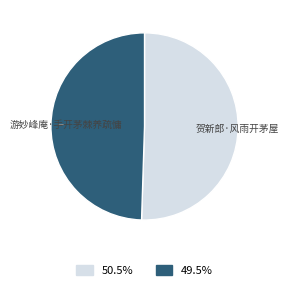

Count the number of slices in the pie.

2